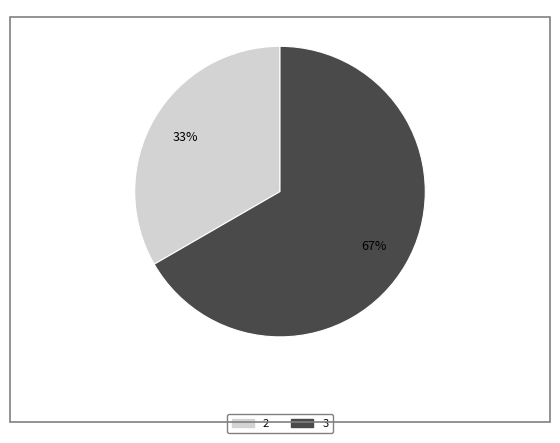

To the nearest percent, what is the average slice percentage?

50%